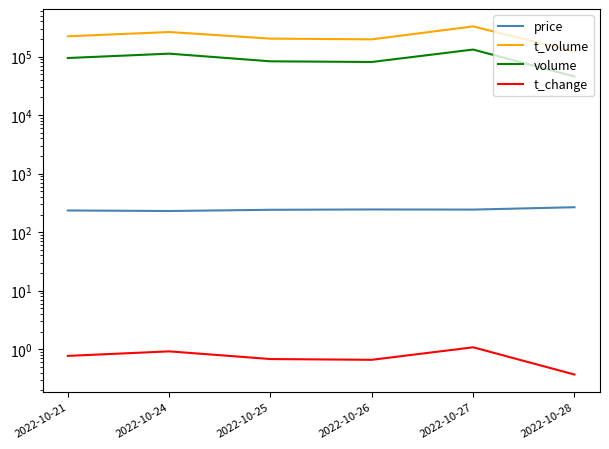

How many interior local valleys does the price series have?

2